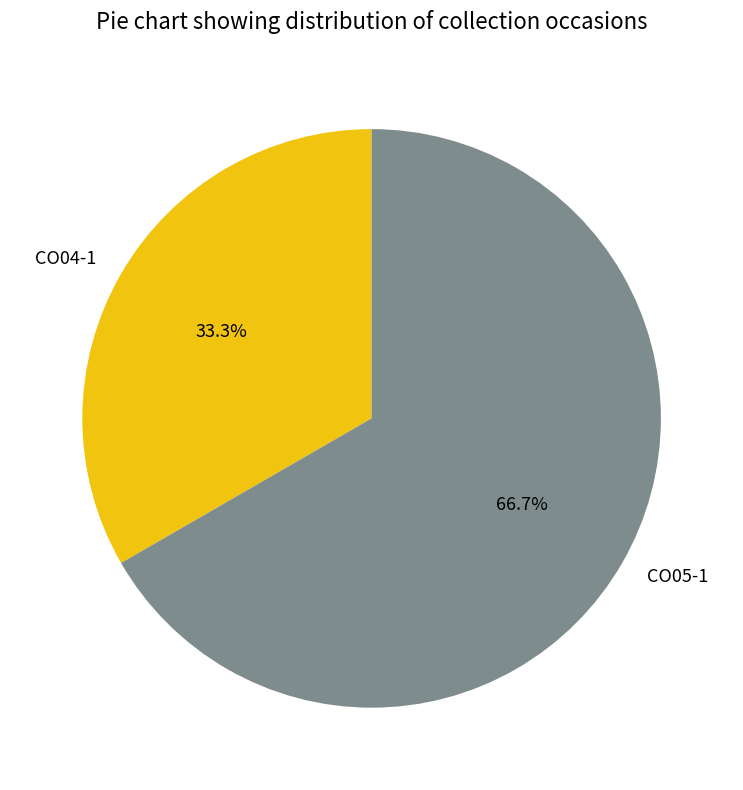

True or false: CO05-1 accounts for 54% of the total.

False